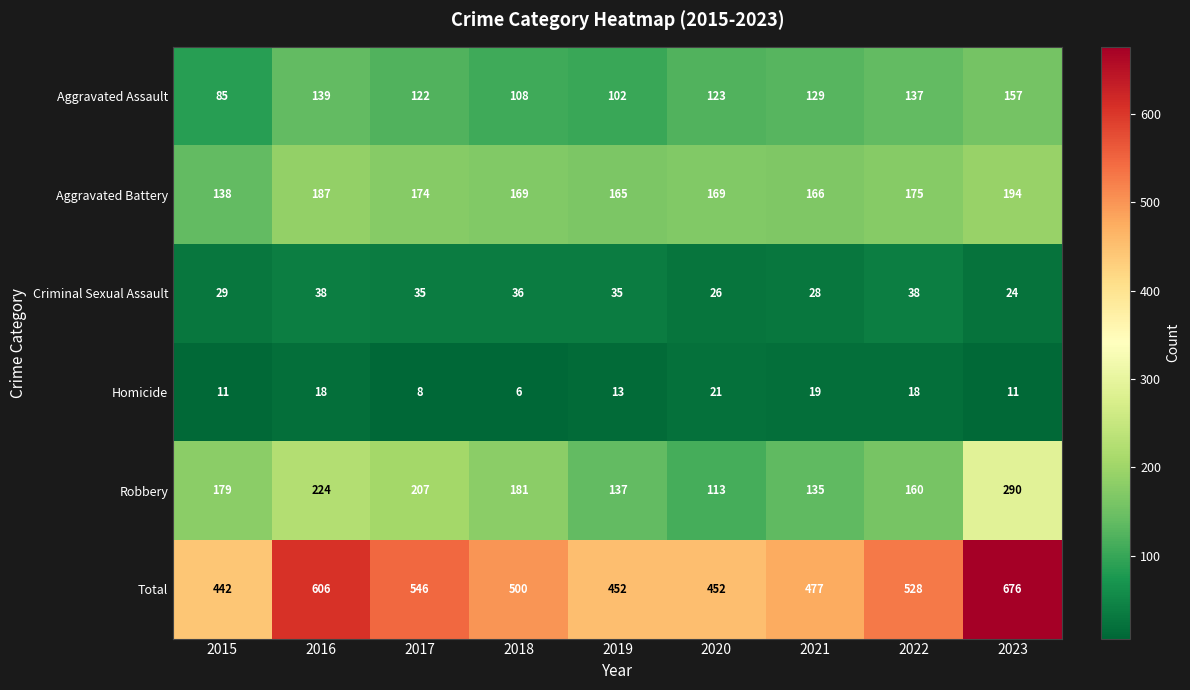

What is the difference between the maximum and minimum values in the Total series?

234